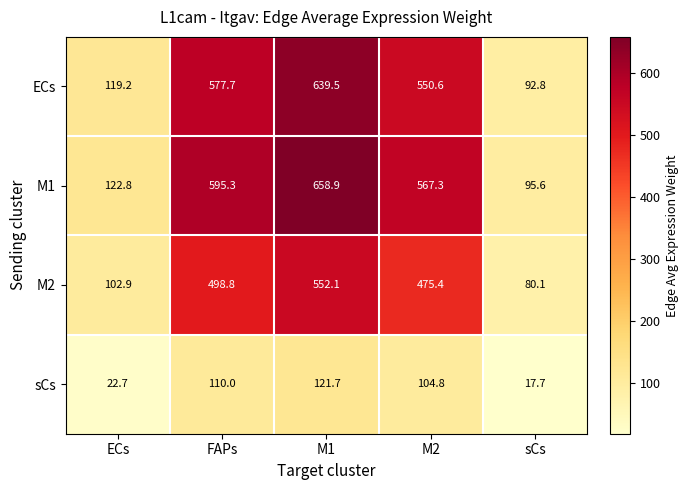

Rank the series at sCs from lowest to highest value.

sCs, M2, ECs, M1